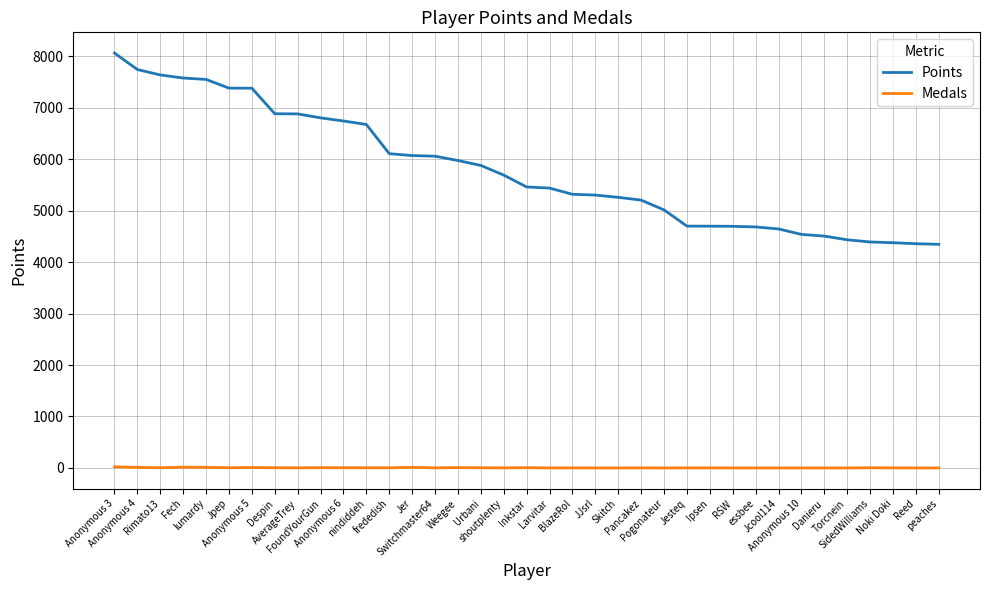

True or false: Points and Medals intersect in this chart.

False